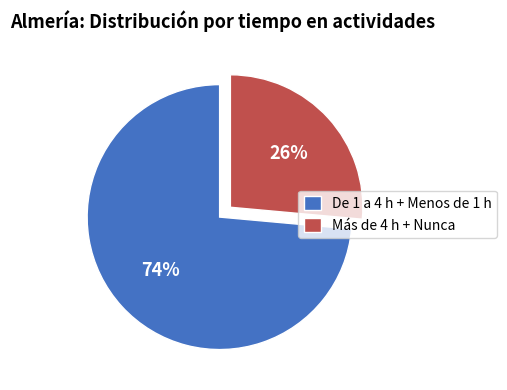

Which category has the biggest portion of the pie?

De 1 a 4 h + Menos de 1 h